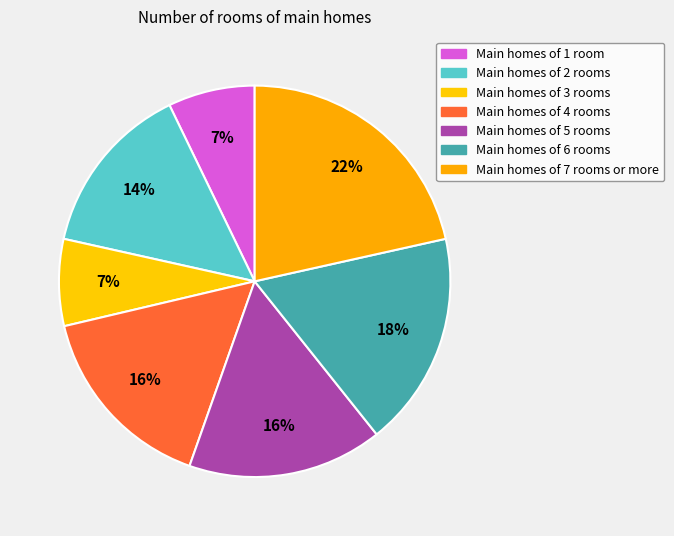

How many slices are in this pie chart?

7